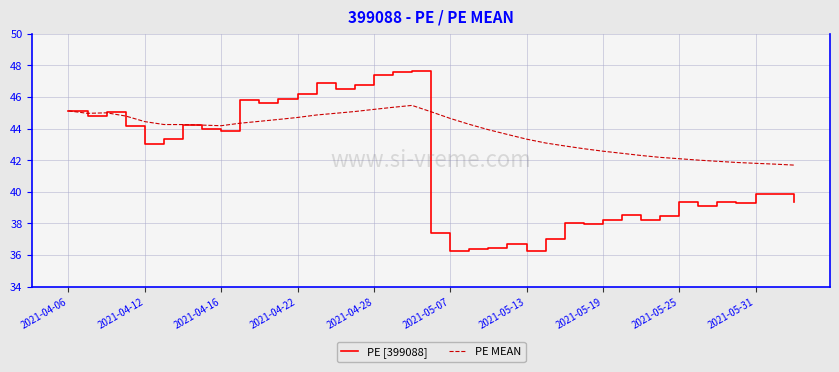

Rank the series by their maximum value, from lowest to highest.

PE MEAN, PE [399088]